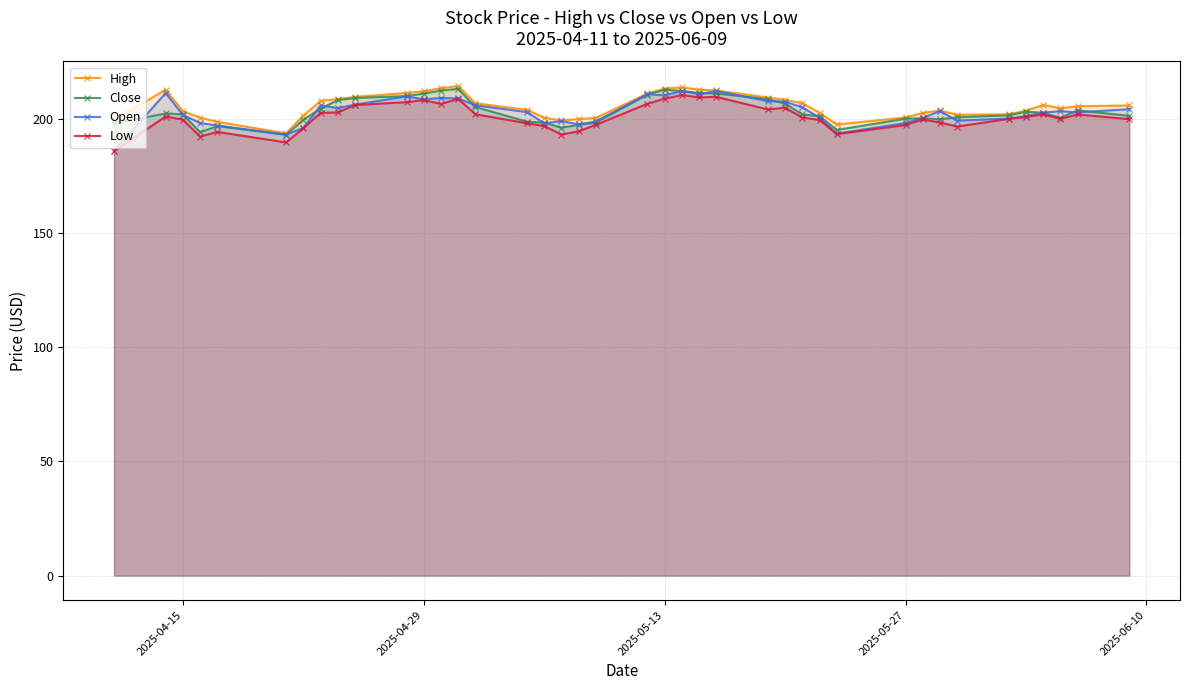

How many interior local valleys does the Open series have?

10